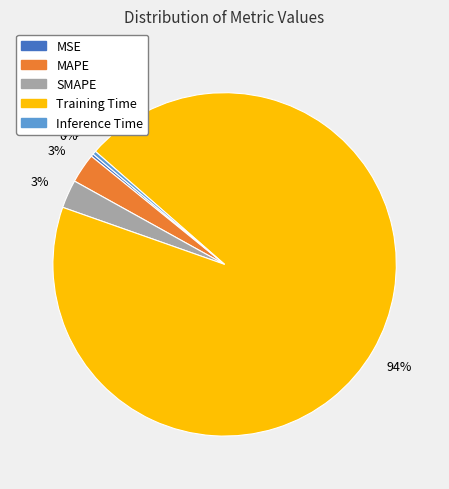

True or false: Training Time accounts for 94% of the total.

True